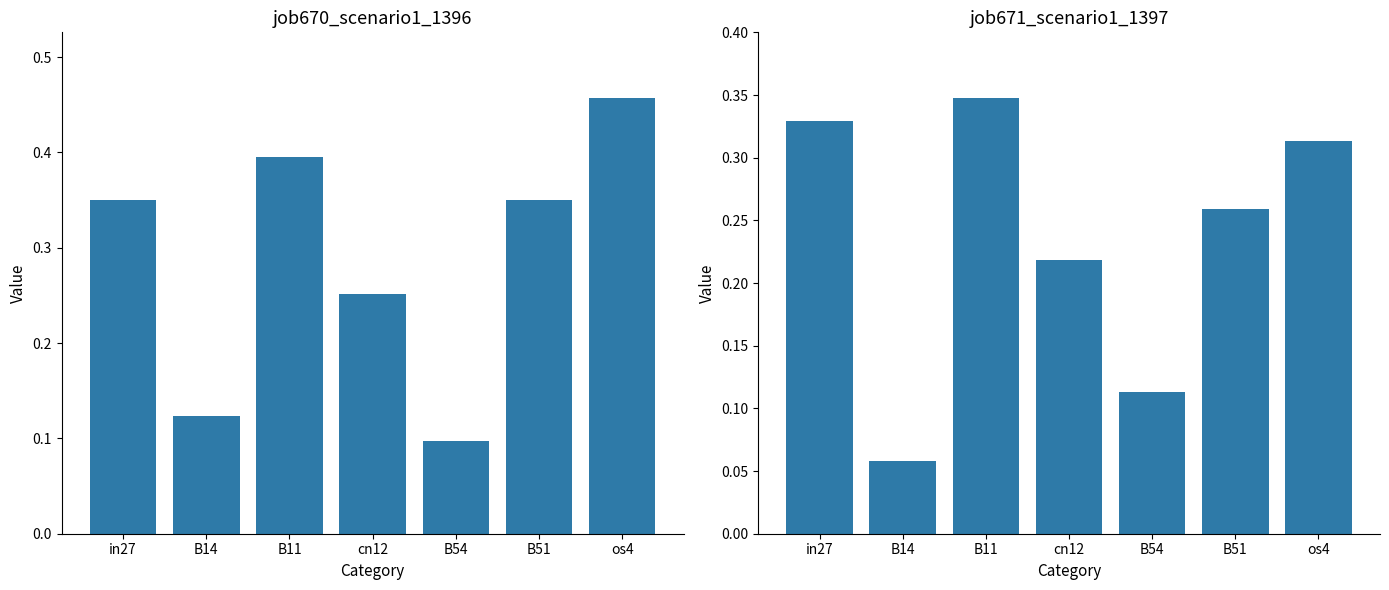

What is the sum of the job671_scenario1_1397 values at in27 and cn12?

0.5